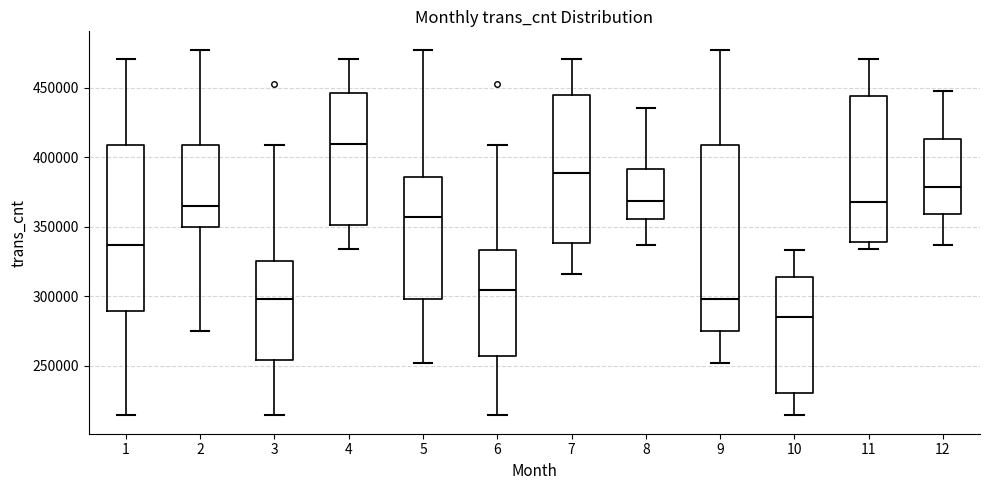

Where is the upper edge of the box at x = 7 on the y-axis? The values are not printed on the chart, so give them approximately, as read against the axis.

445000